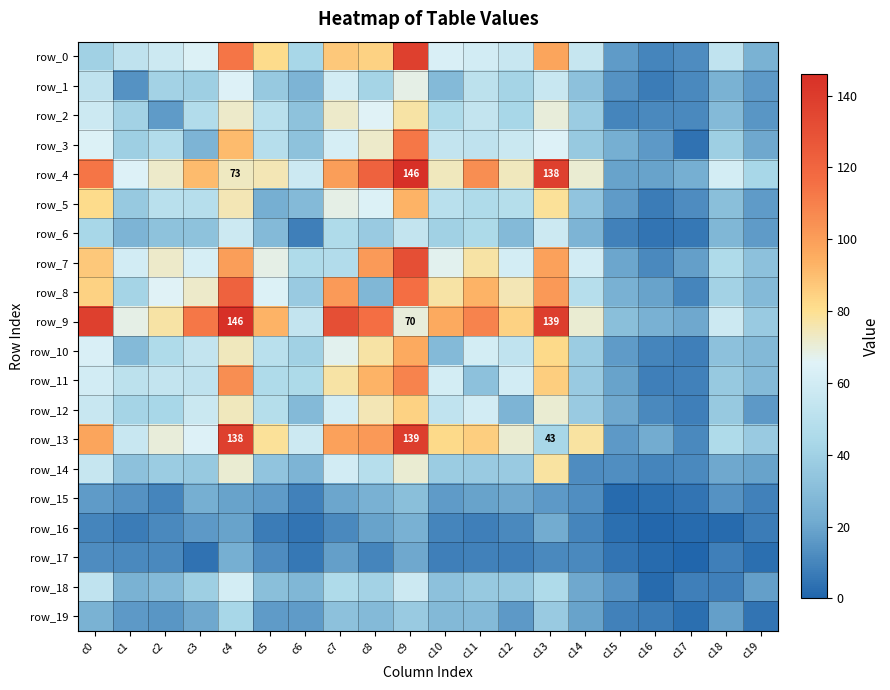

Where is row_6 nearest to the value 31?

c2